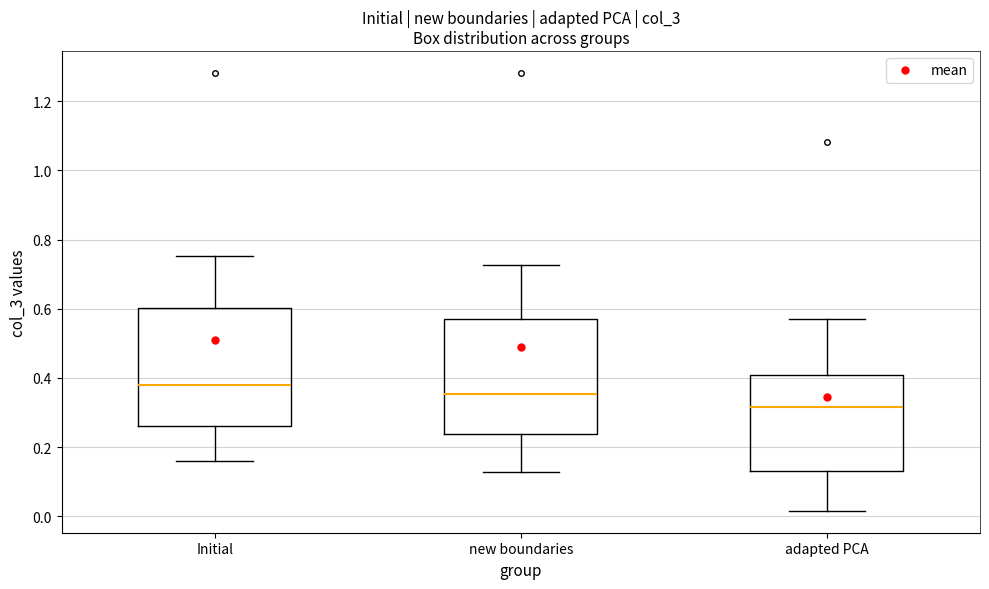

Which box has the lowest median line?

adapted PCA